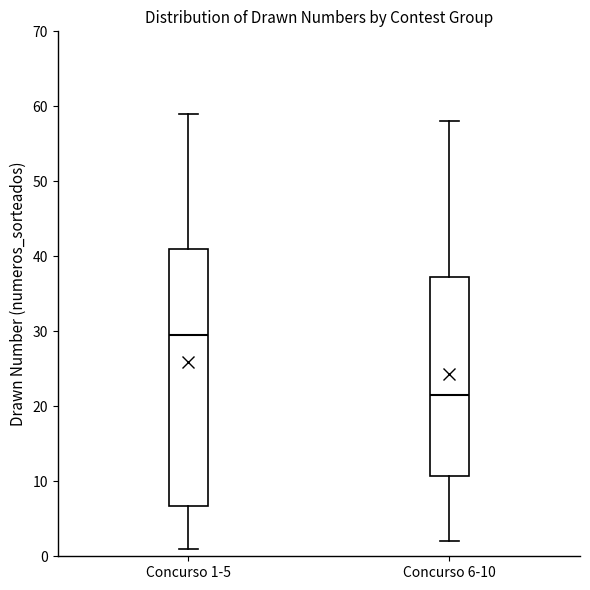

Reading left to right, transcribe this box plot: for each box, give where its median line is, the range the box spans, and where its two whiskers end, as read against the y-axis. The values are not printed on the chart, so give them approximately, as read against the axis.

Concurso 1-5: median 30, box 7 to 41, whiskers 1 to 59
Concurso 6-10: median 22, box 11 to 37, whiskers 2 to 58